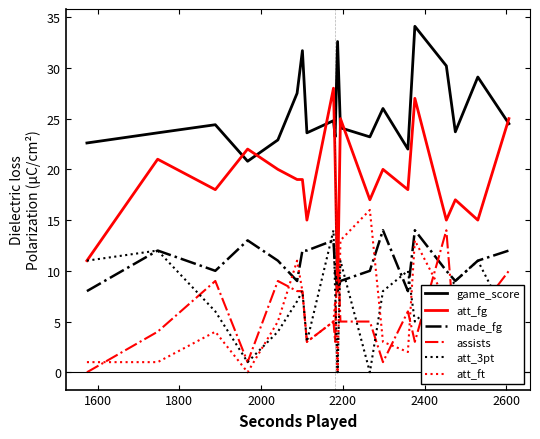

How many intersections are there between assists and made_fg?

4